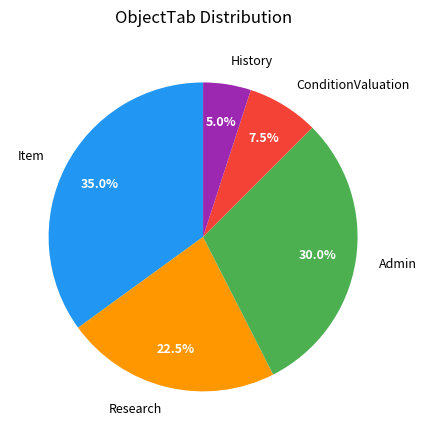

Between Admin and Item, which is larger?

Item